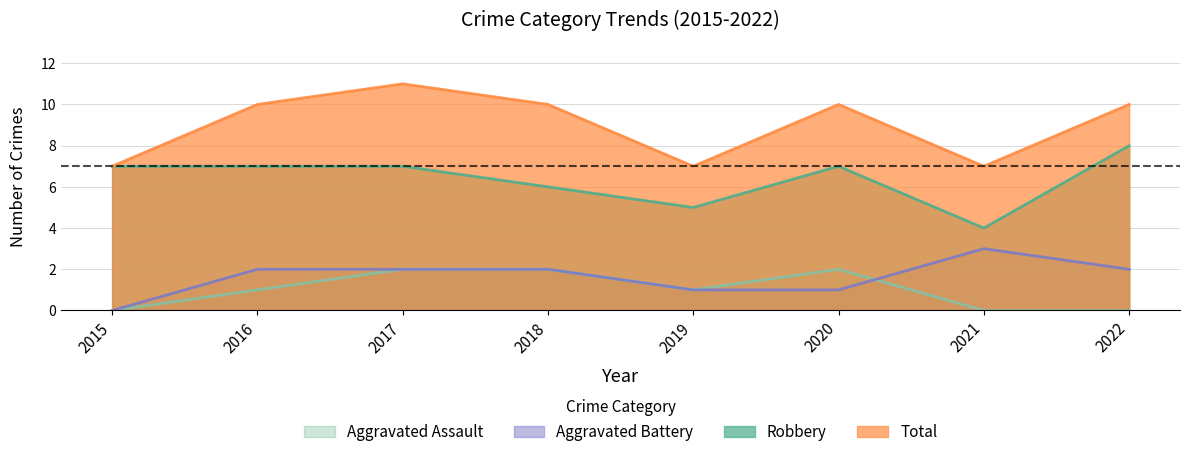

True or false: Aggravated Assault and Robbery intersect in this chart.

False